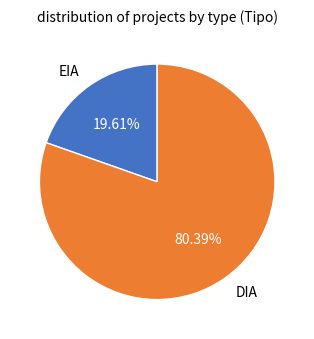

True or false: EIA accounts for 20% of the total.

True